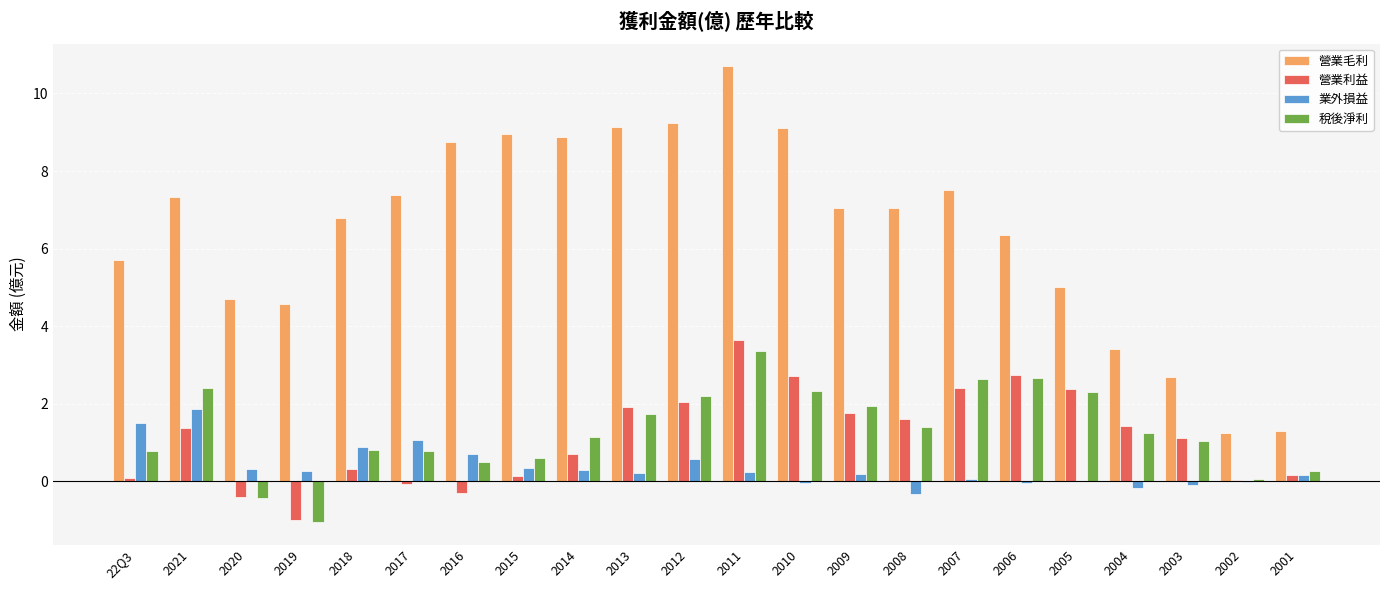

What is the maximum value for 業外損益?

1.9